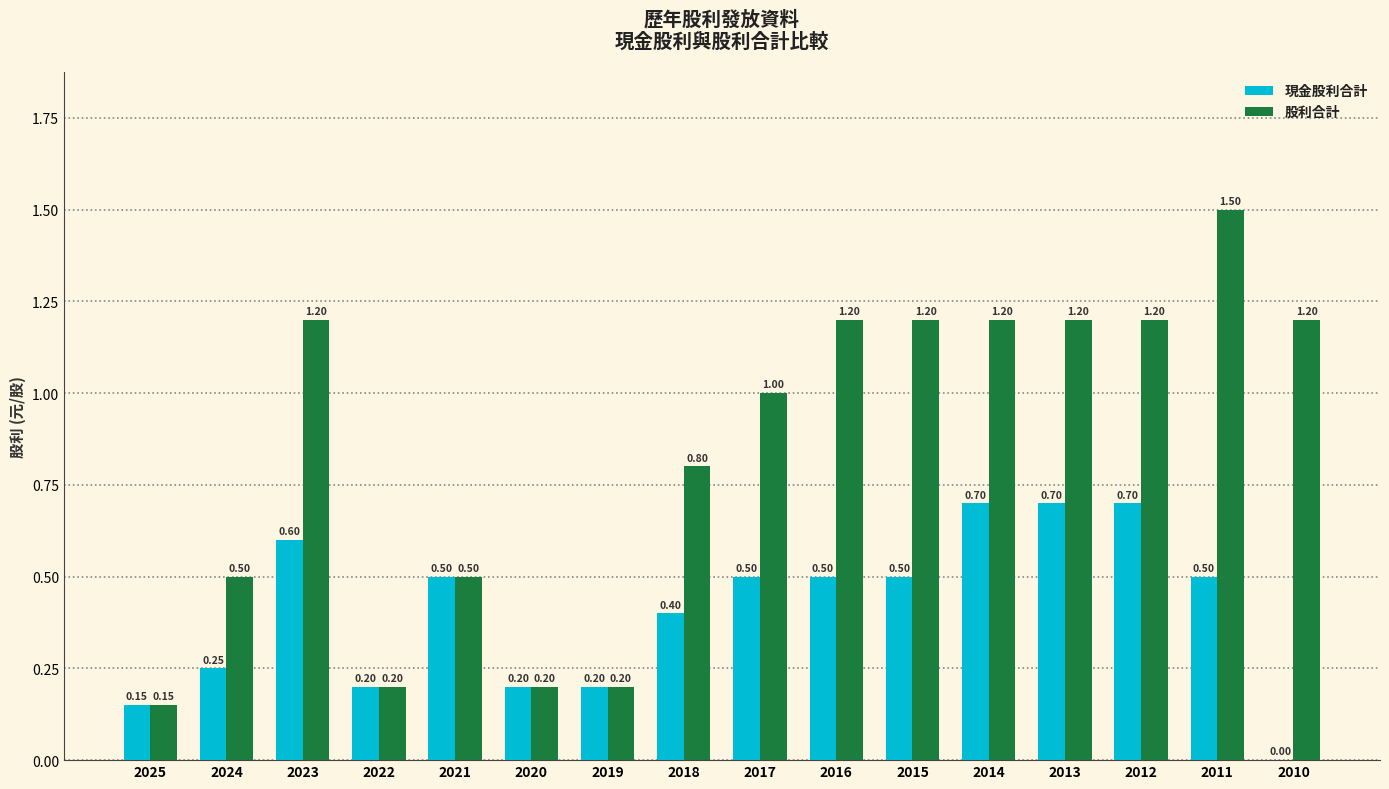

At which category is the sum across all series the highest?

2011